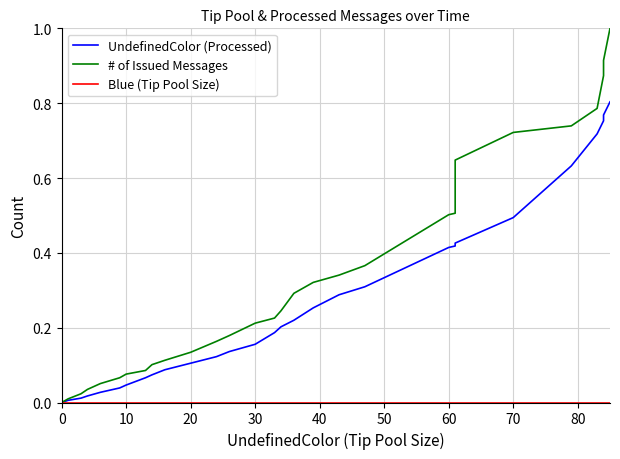

At 15, list the series in order from largest to smallest.

# of Issued Messages, UndefinedColor (Processed), Blue (Tip Pool Size)